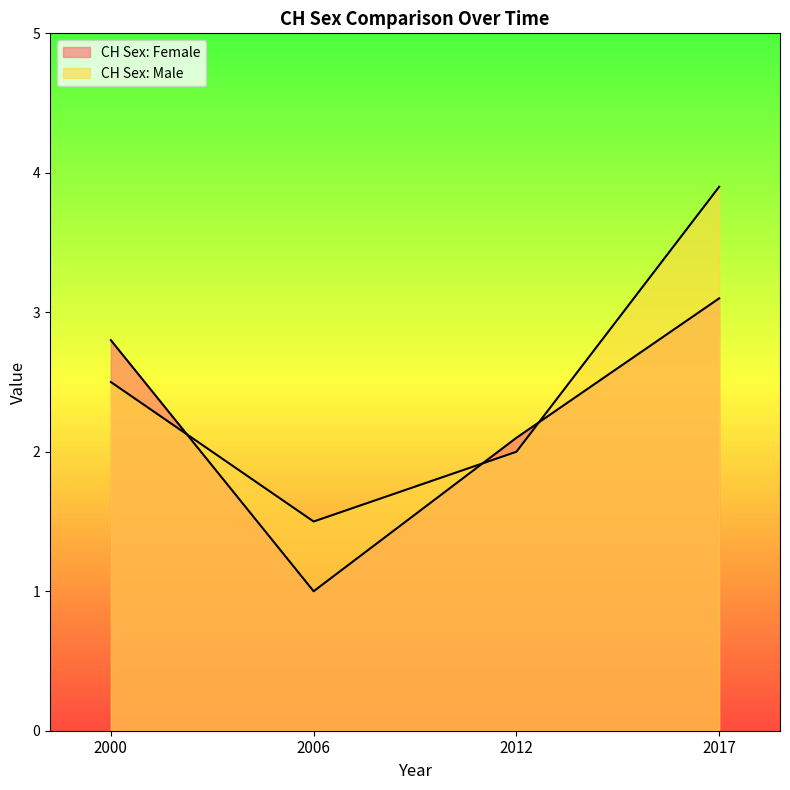

Which series has the largest range (max minus min)?

CH Sex: Male